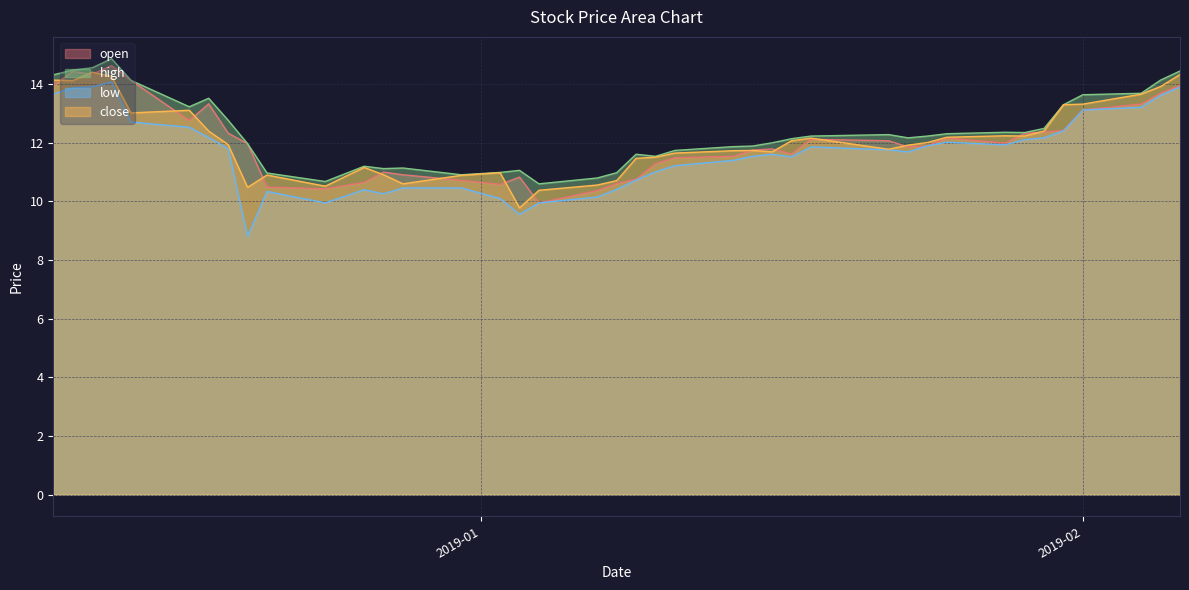

What is the minimum value shown in the chart?

8.8